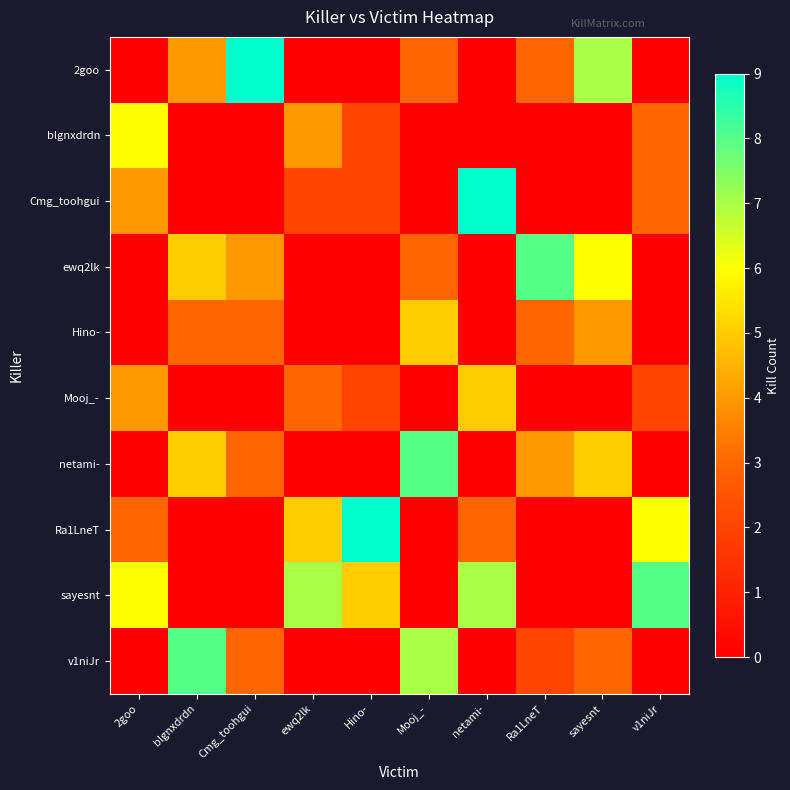

Which series has the largest total across all categories?

sayesnt